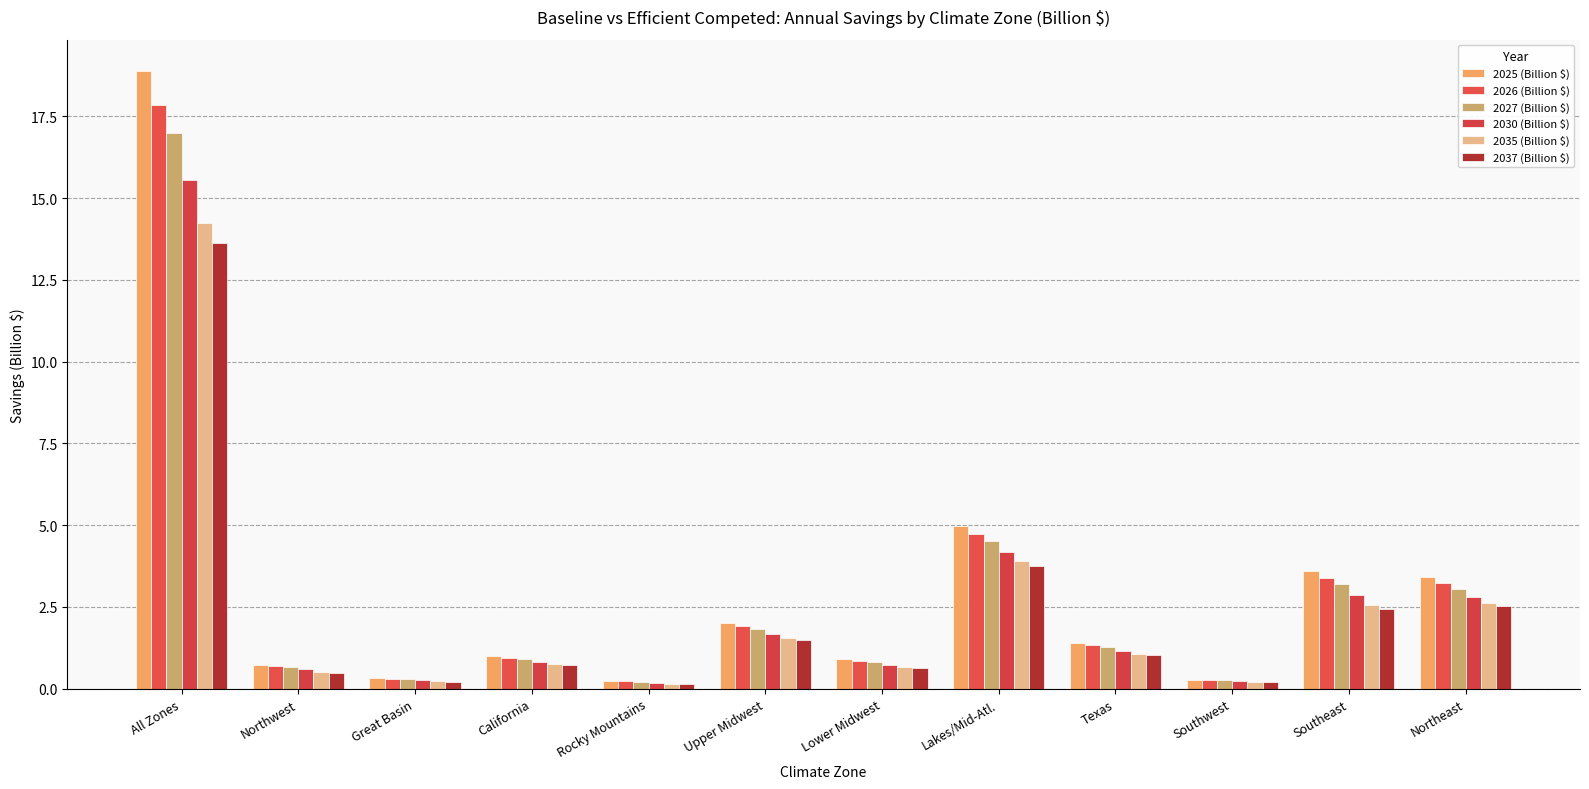

Rank the categories by 2027 (Billion $) value from highest to lowest.

All Zones, Lakes/Mid-Atl., Southeast, Northeast, Upper Midwest, Texas, California, Lower Midwest, Northwest, Great Basin, Southwest, Rocky Mountains